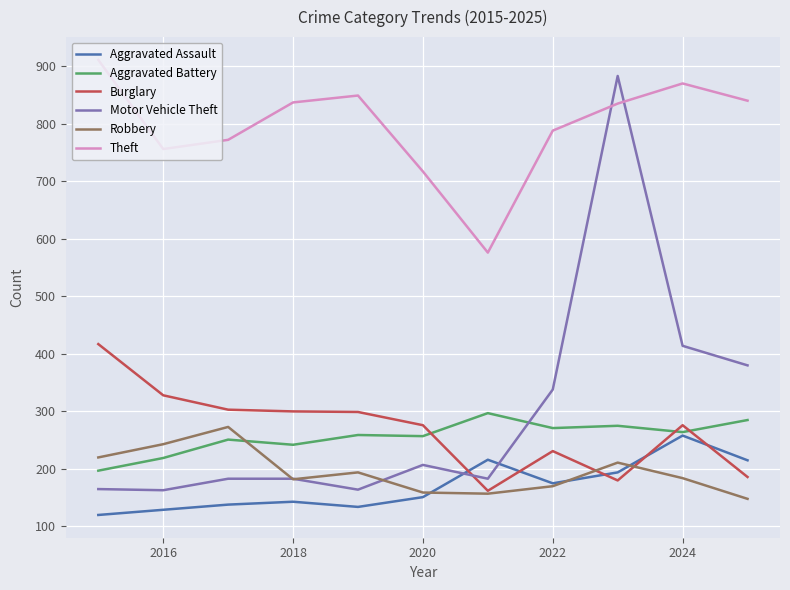

What is the average value of the Burglary series?

269